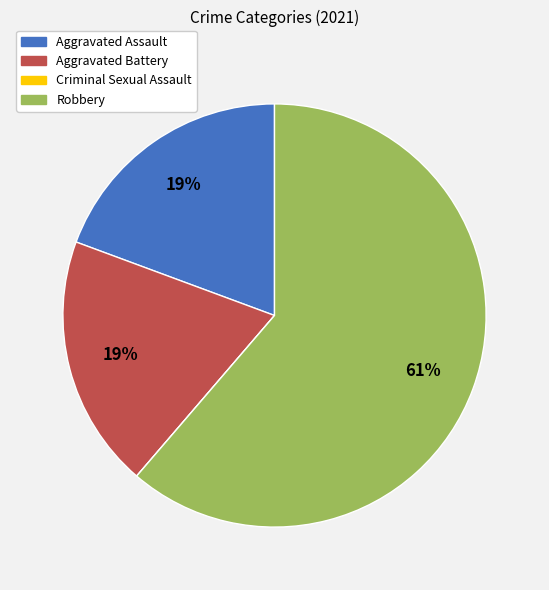

Which slice is the largest?

Robbery